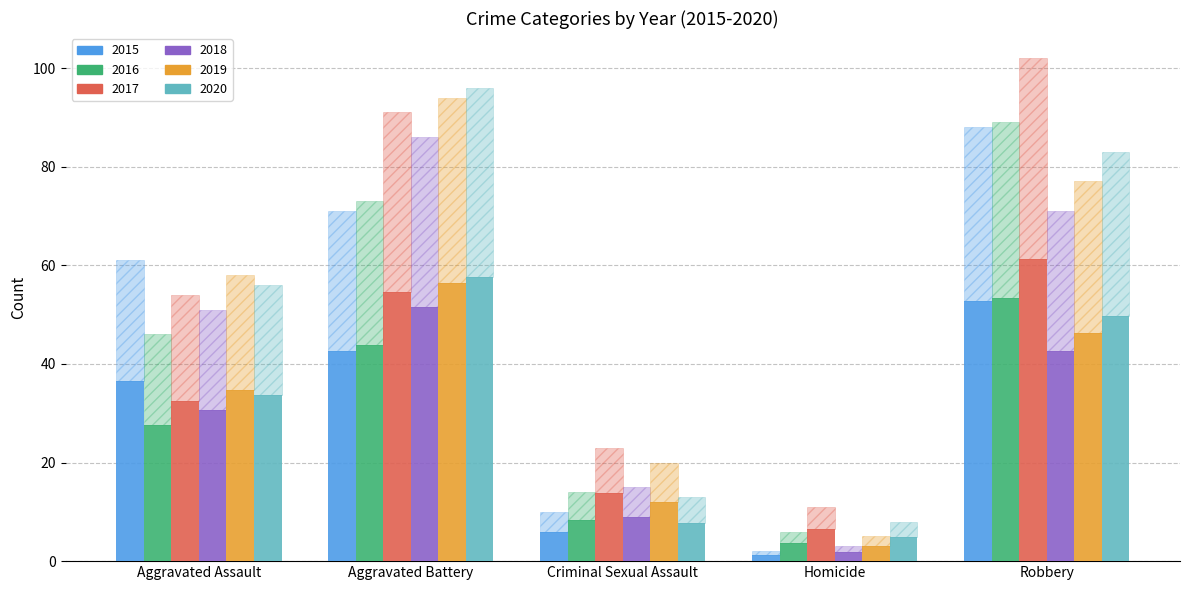

Is it true that 2018 equals 28.4 at Robbery?

True